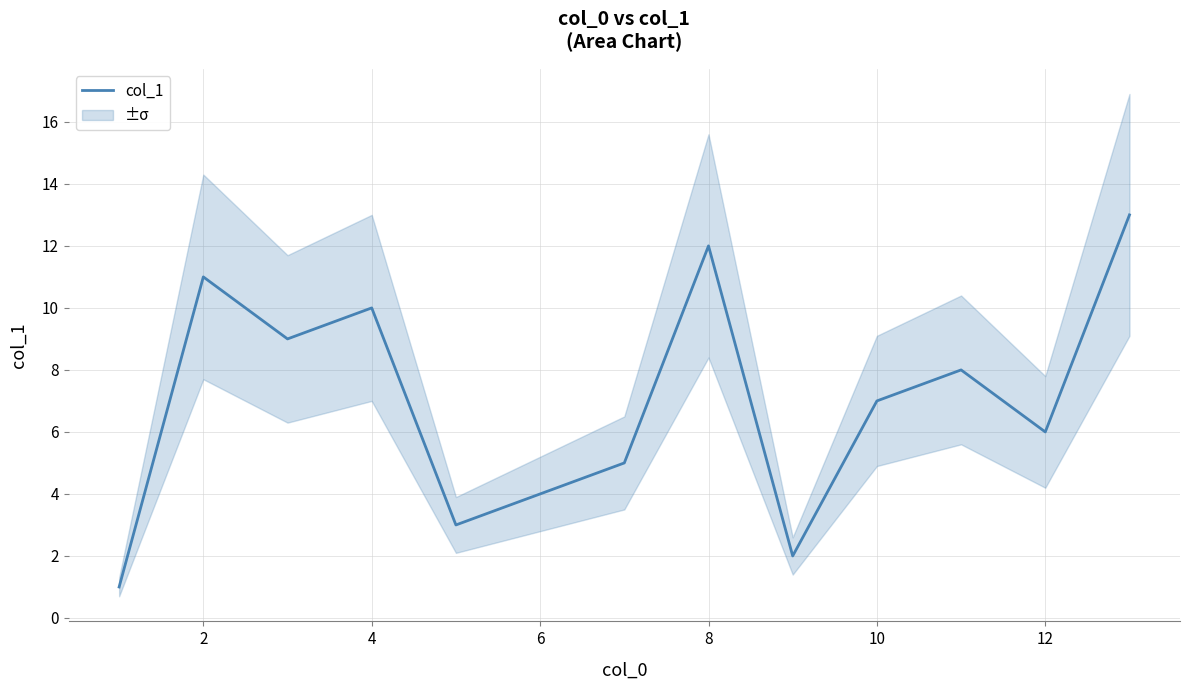

What is the value of the 7th point from the left?

5